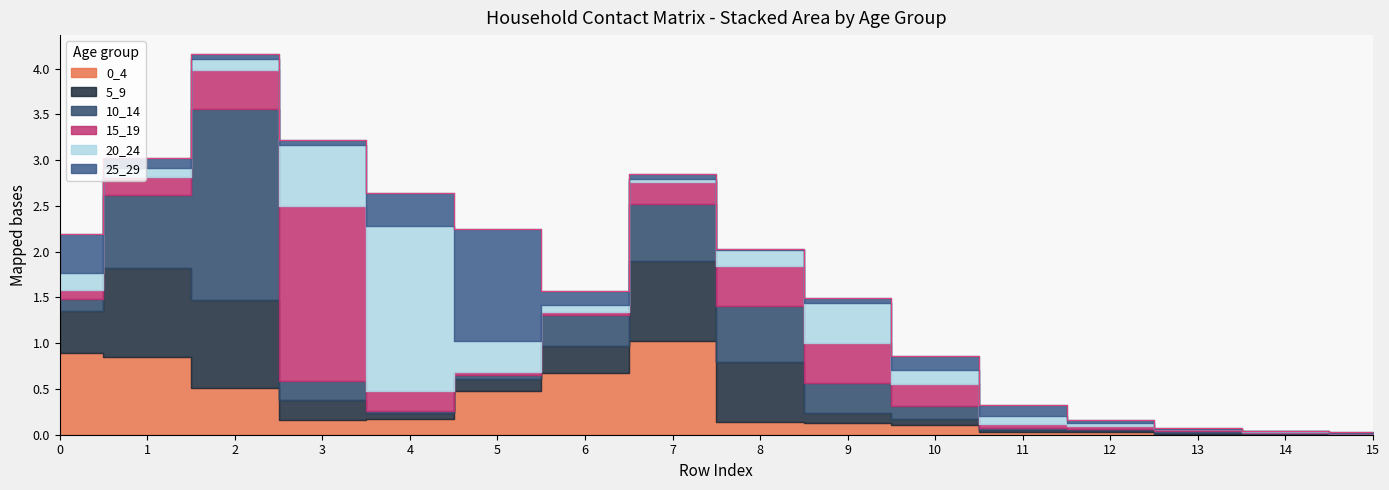

What is the value of the 0_4 point at the 2nd from the left?

0.8